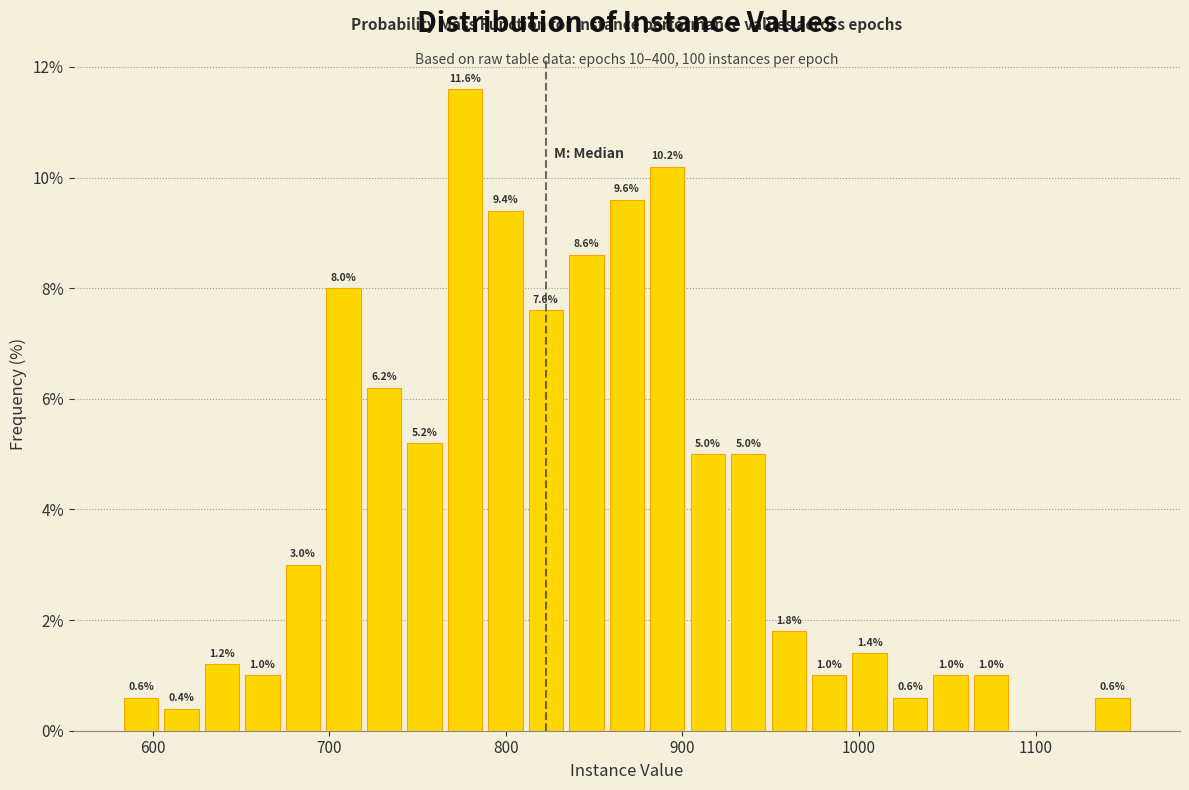

Around what value on the x-axis is the tallest bar? Give the approximate position of its centre, as read against the axis.

780